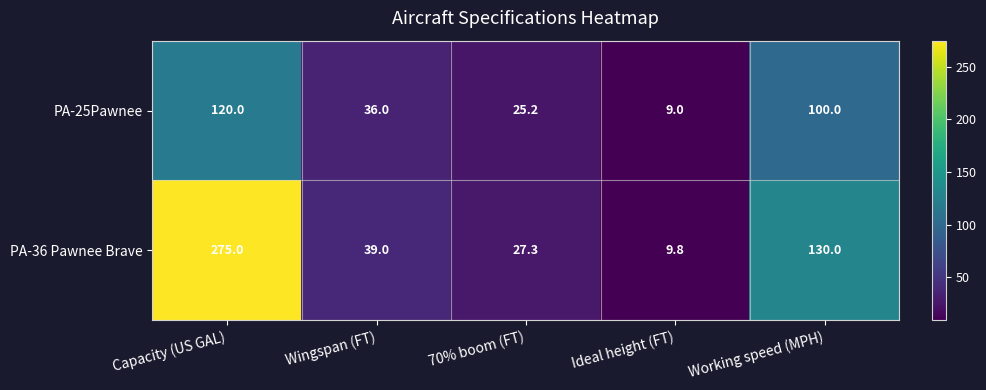

Reading right to left, list all the values displayed in this chart.

PA-25Pawnee: Working speed (MPH)=100.0	Ideal height (FT)=9.0	70% boom (FT)=25.2	Wingspan (FT)=36.0	Capacity (US GAL)=120.0
PA-36 Pawnee Brave: Working speed (MPH)=130.0	Ideal height (FT)=9.8	70% boom (FT)=27.3	Wingspan (FT)=39.0	Capacity (US GAL)=275.0